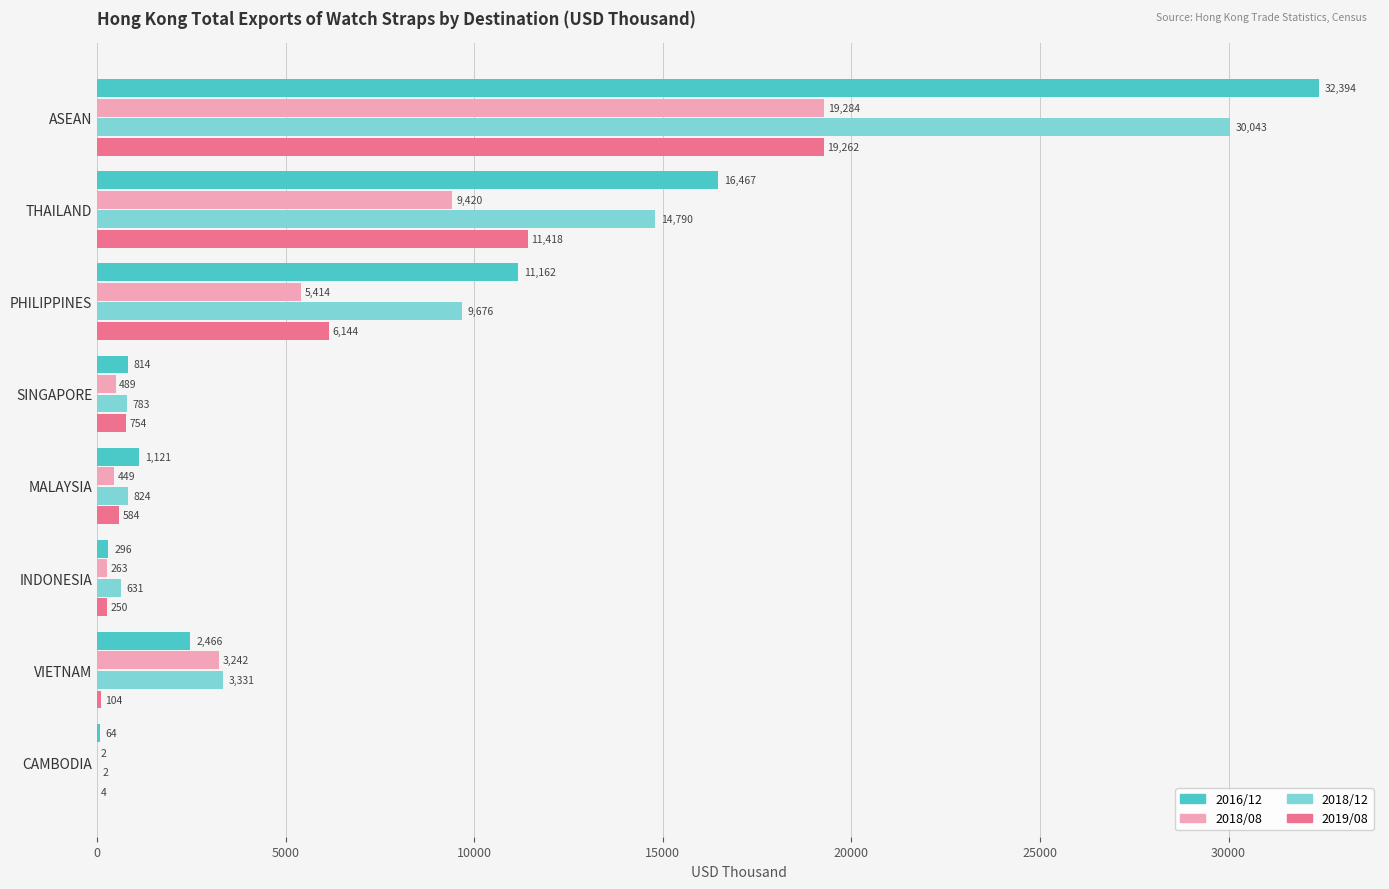

Between SINGAPORE and CAMBODIA, which series saw the biggest shift?

2018/12